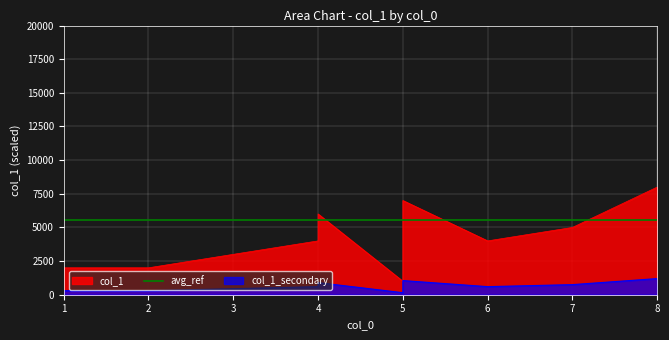

What is the difference between the values at 4 and 4?

1000